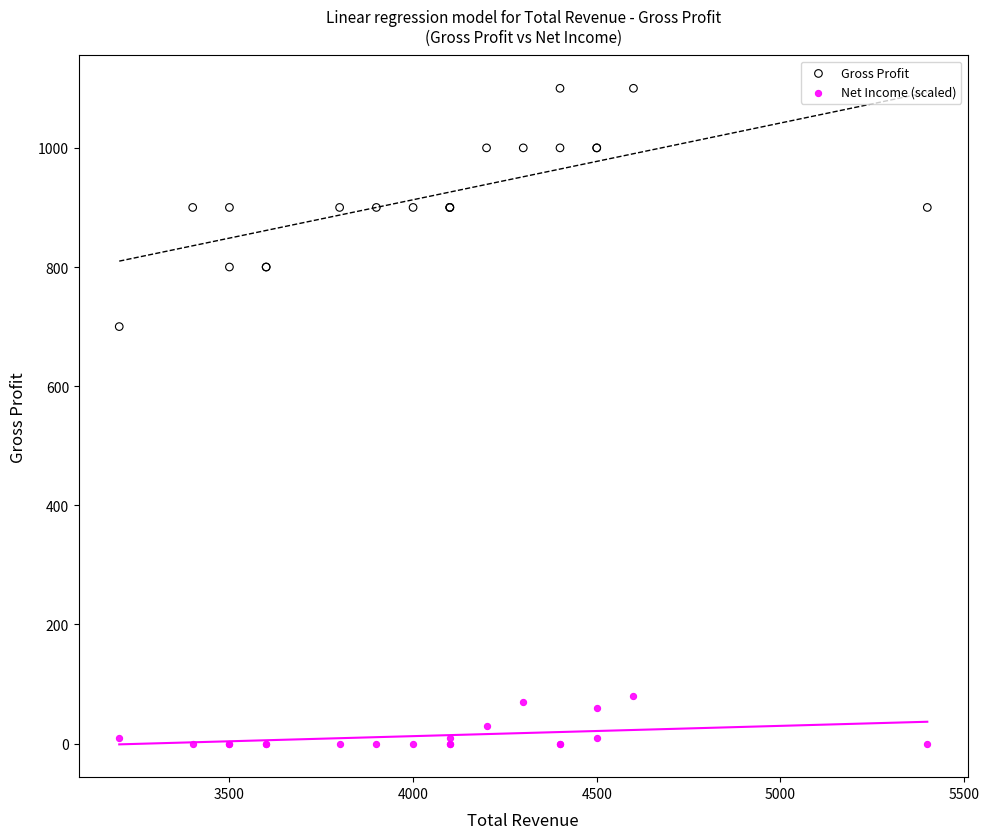

Which series reaches the minimum Y coordinate?

Net Income (scaled)